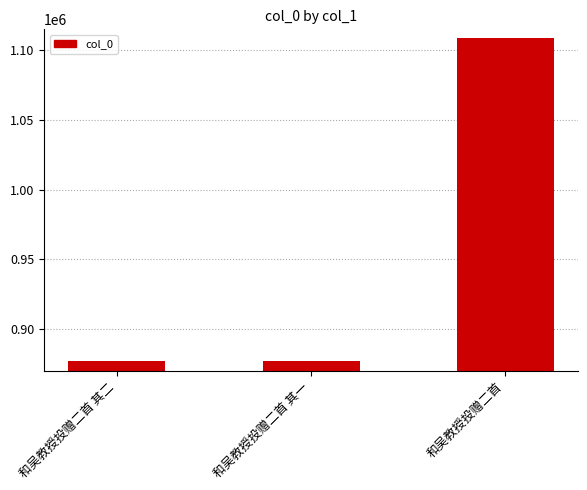

What is the sum of the values at 和吴教授投赠二首 and 和吴教授投赠二首 其二?

1985403